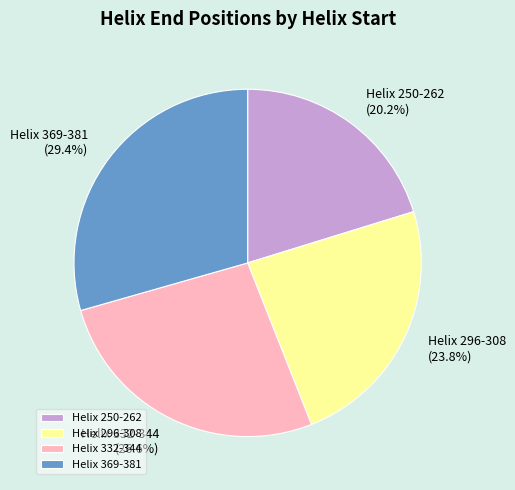

Count the number of slices in the pie.

4